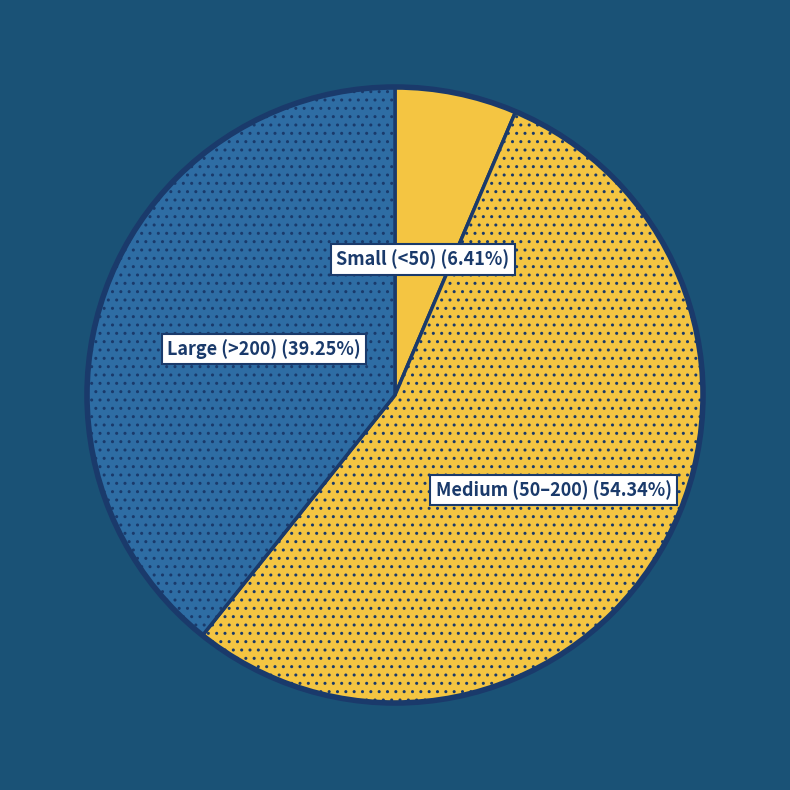

To the nearest percent, what is the average slice percentage?

33%